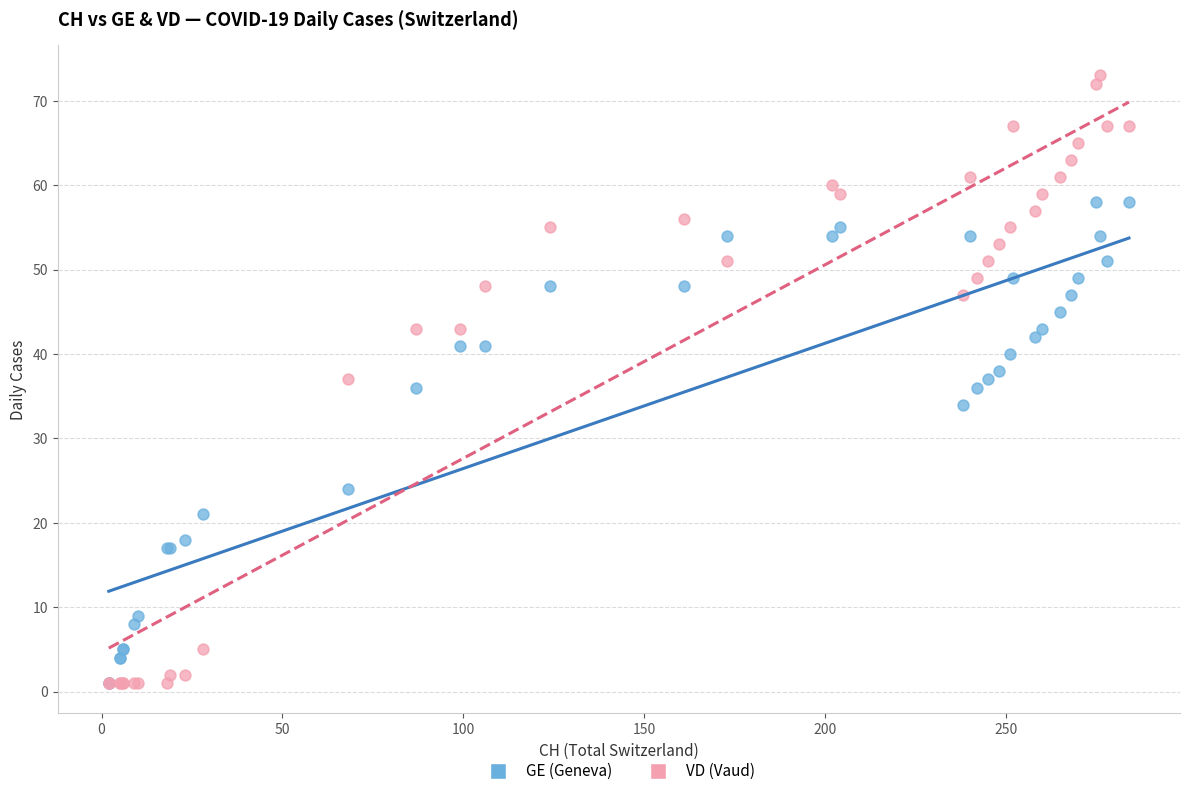

What are all the series names shown in the legend?

GE (Geneva), VD (Vaud)